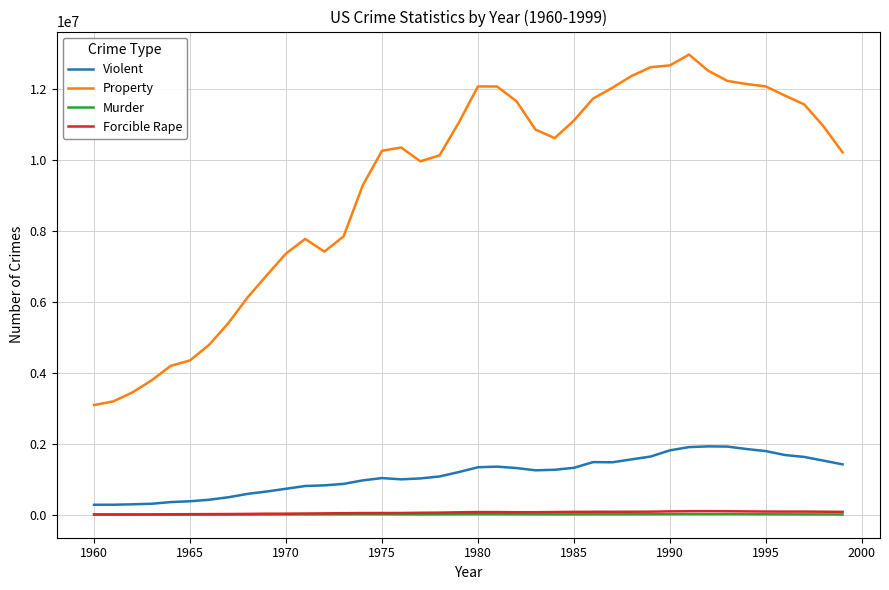

Which series has the largest total across all categories?

Property